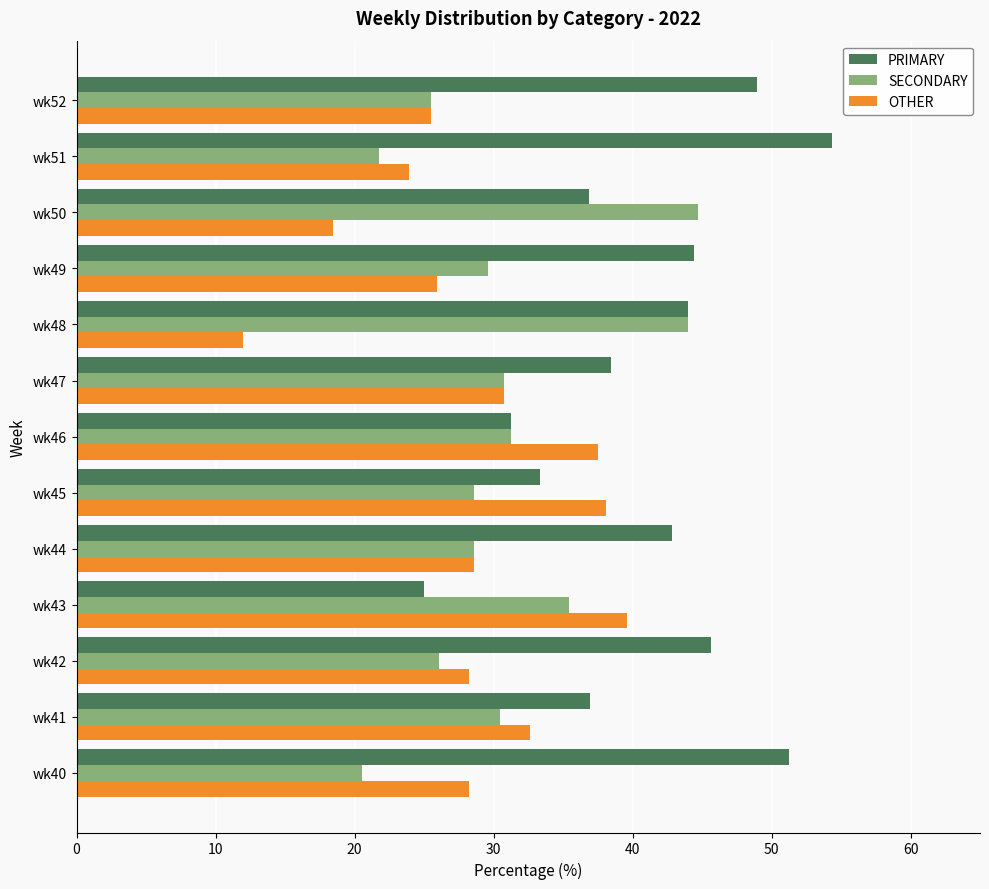

What is the difference between the second highest and second lowest values in the SECONDARY series?

22.3